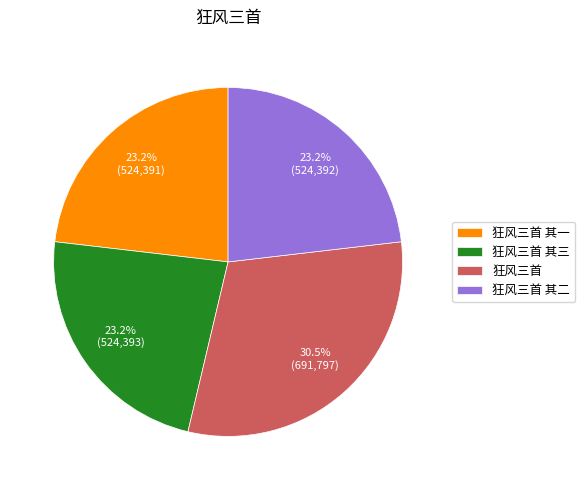

What is the ratio of the value at 狂风三首 其二 to the value at 狂风三首 其一?

1.0